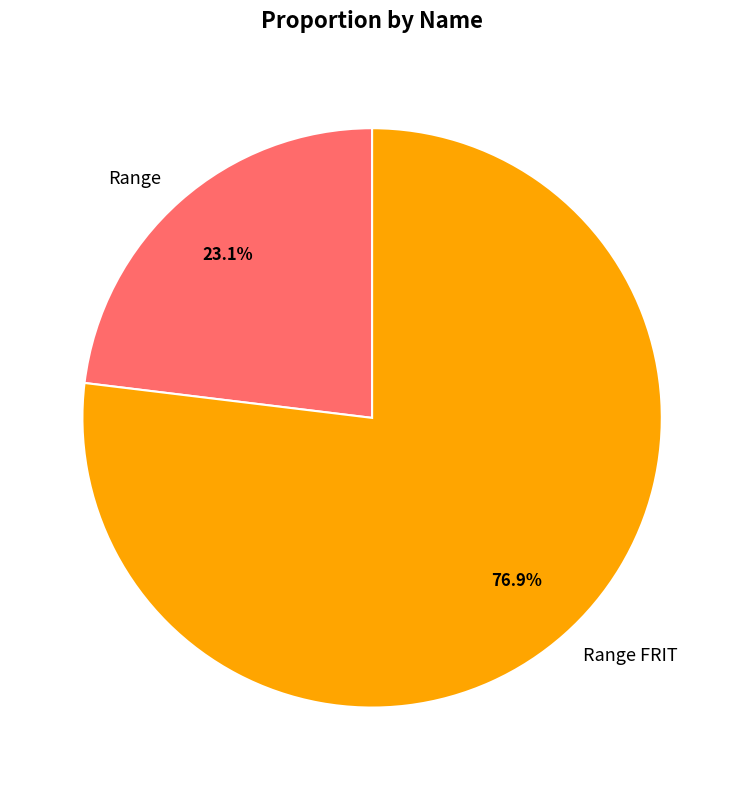

Rank the categories by value from lowest to highest.

Range, Range FRIT